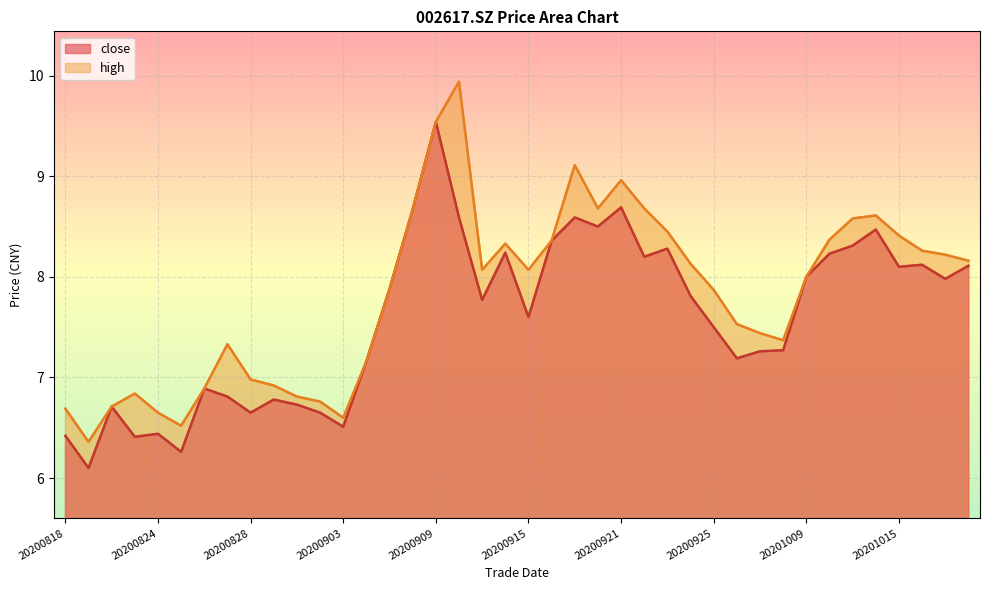

Which series has the largest range (max minus min)?

high